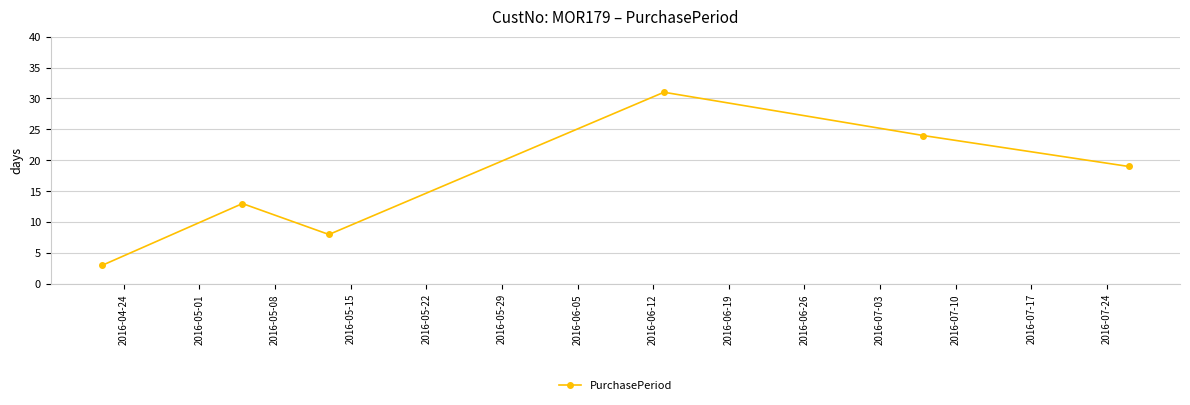

What is the smallest value displayed?

3